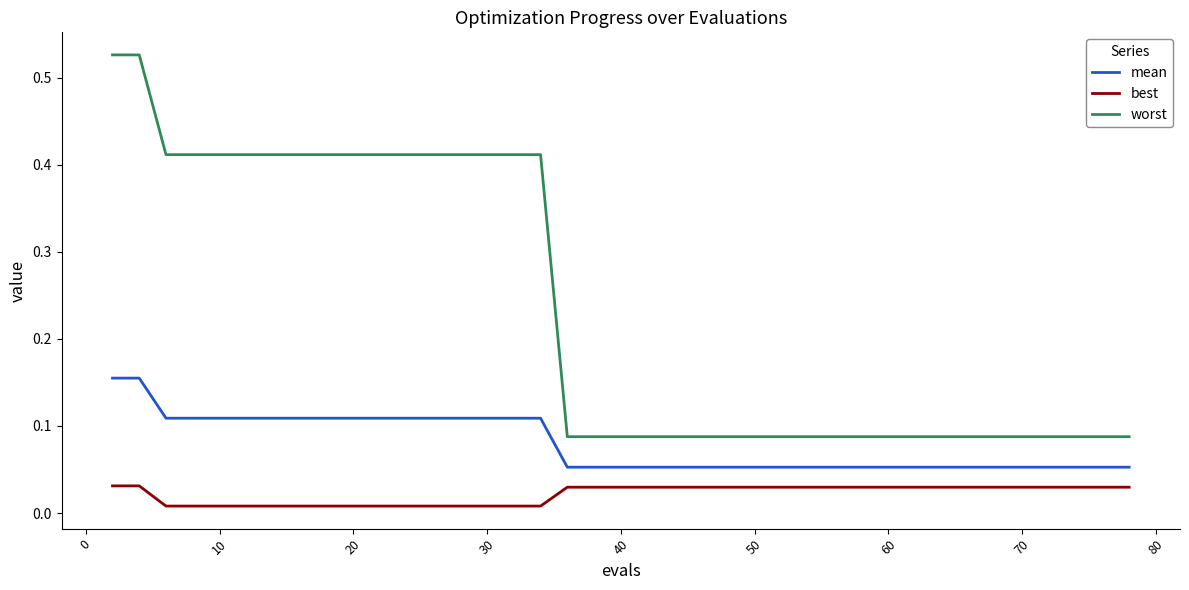

Which series has the largest total across all categories?

worst